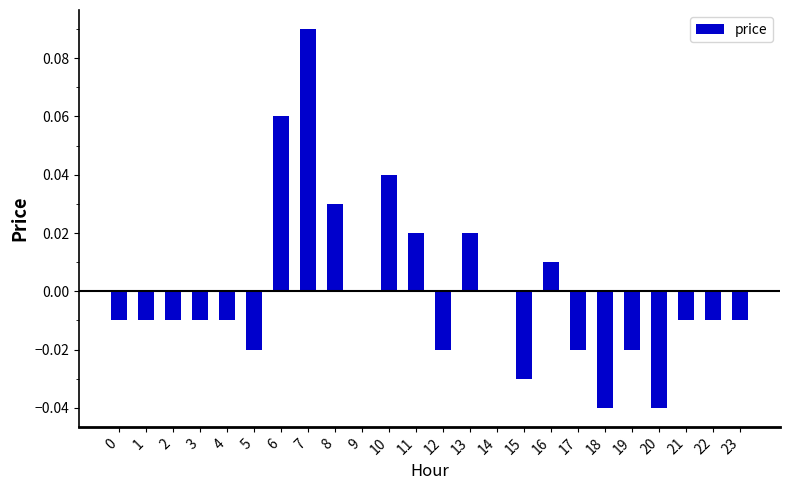

Which label corresponds to the largest value in the chart?

7